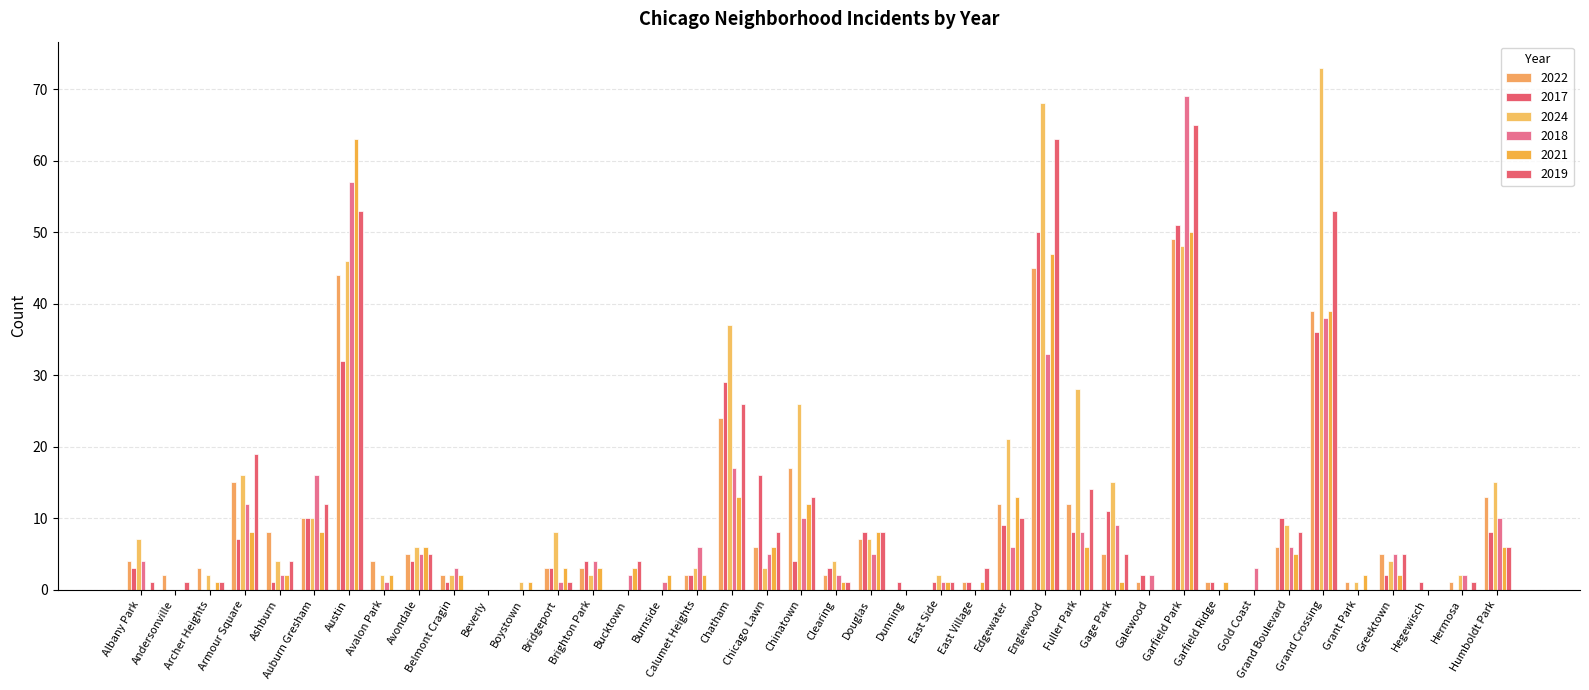

Which series has the largest total across all categories?

2024